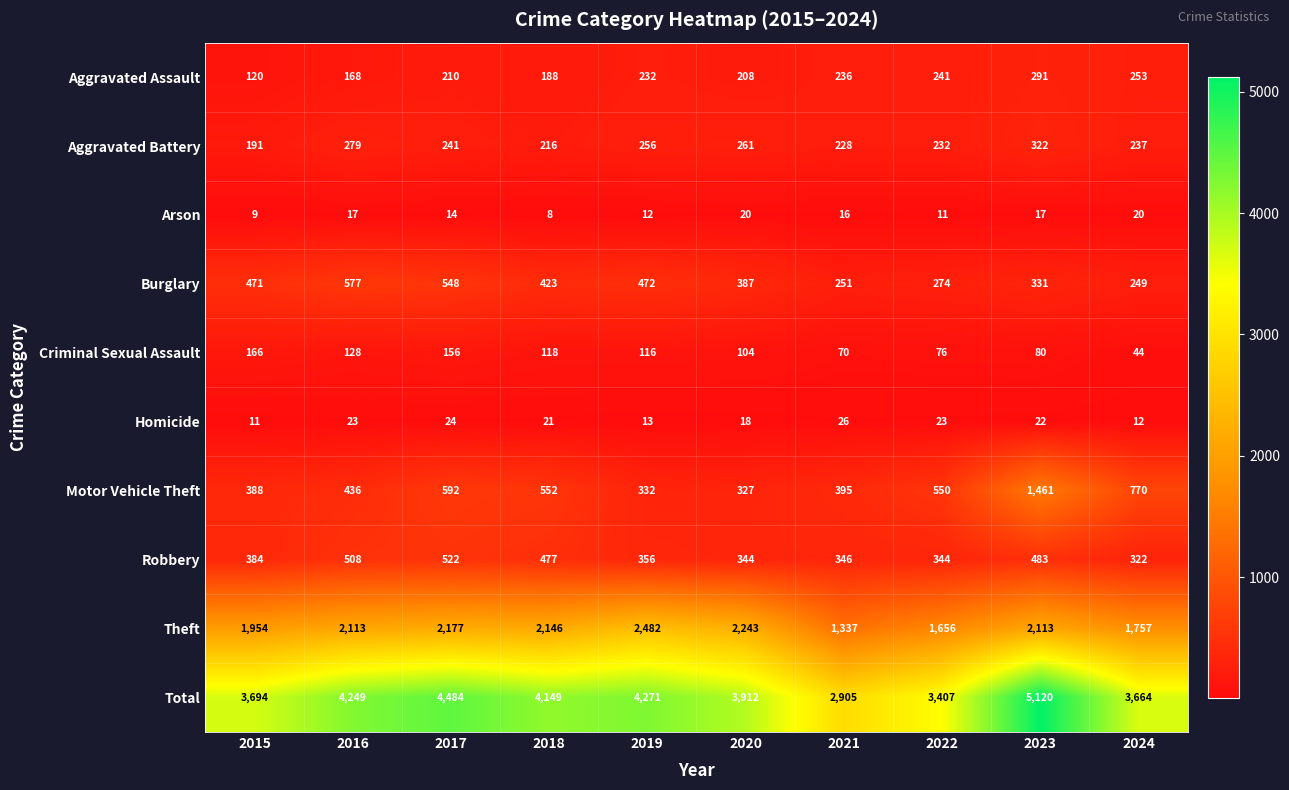

What is the sum of the Aggravated Battery values at 2019 and 2022?

488